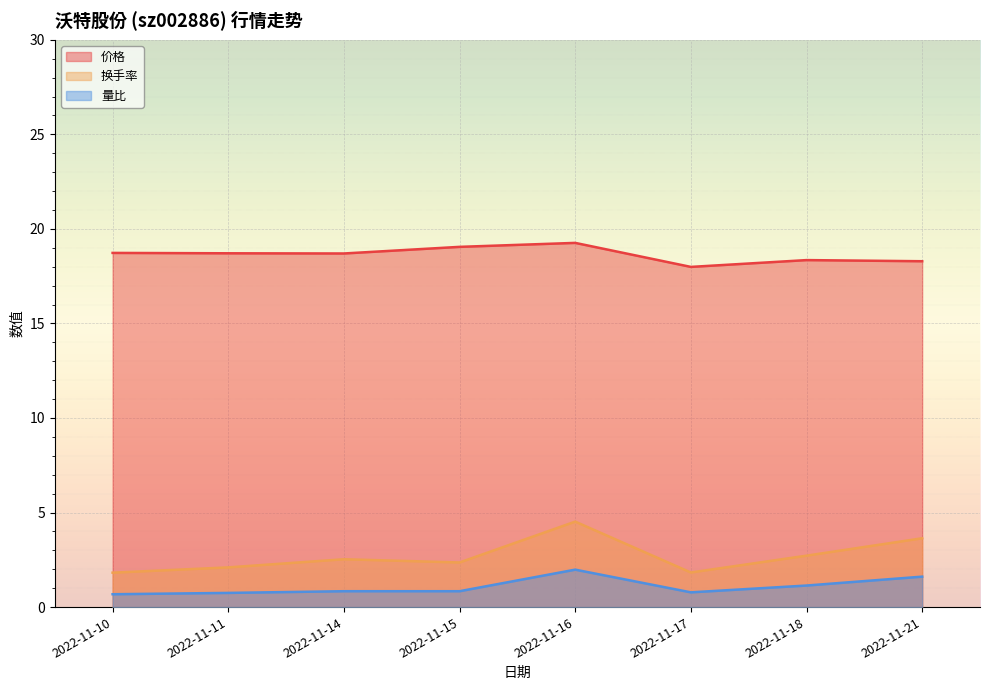

What is the difference between the maximum and minimum values in the 价格 series?

1.3